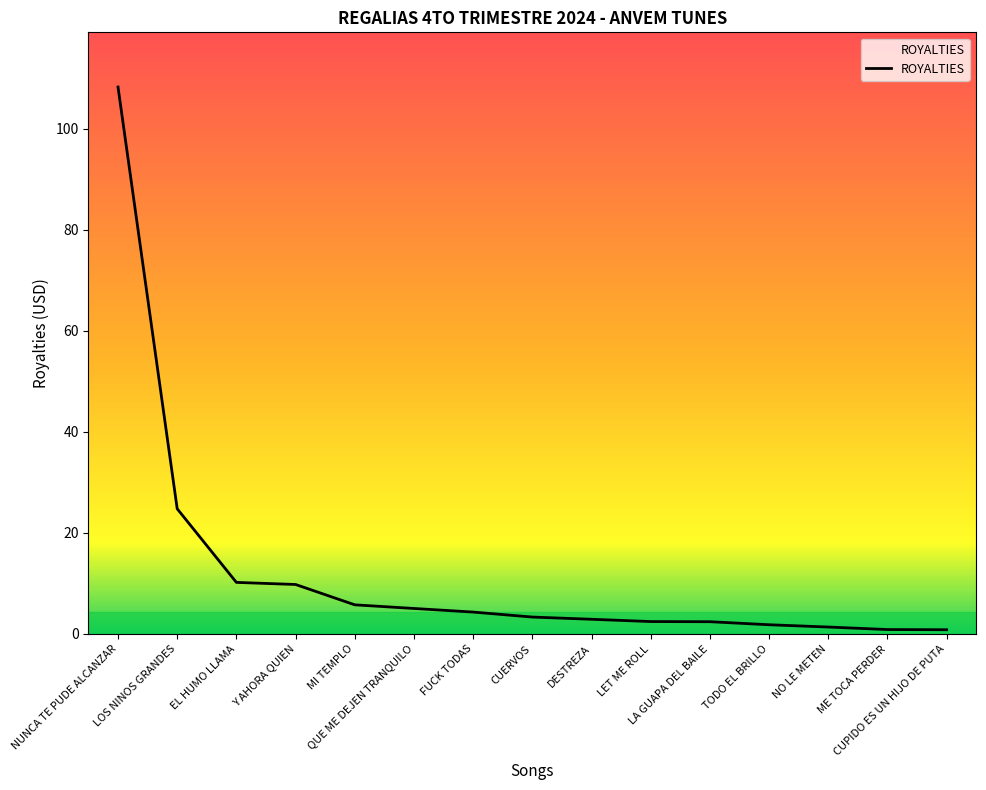

Does the chart display data point markers on the line(s)?

No